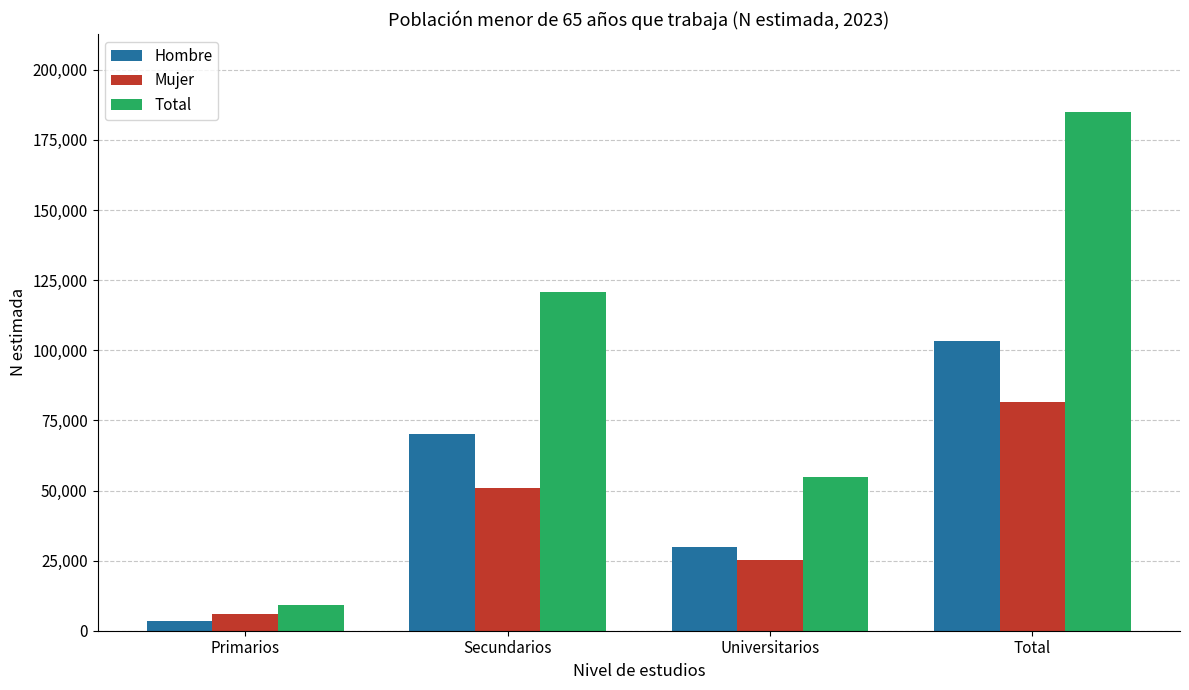

What is the label of the 2nd bar from the right?

Universitarios